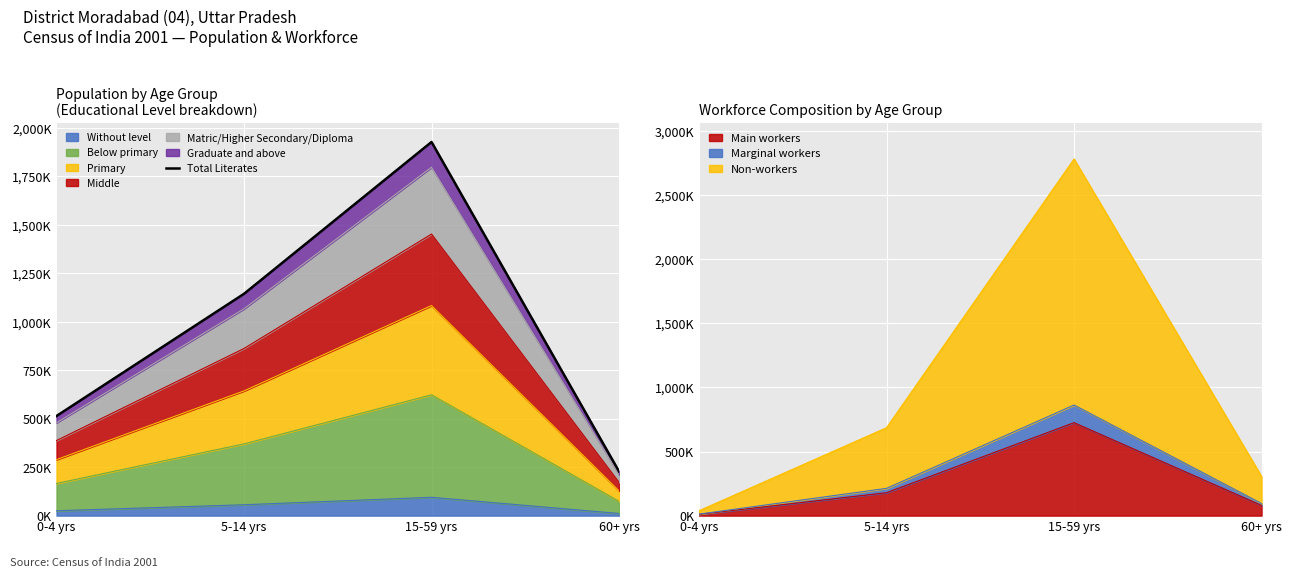

What is the ratio of the value at 15-59 yrs to the value at 0-4 yrs?

3.8